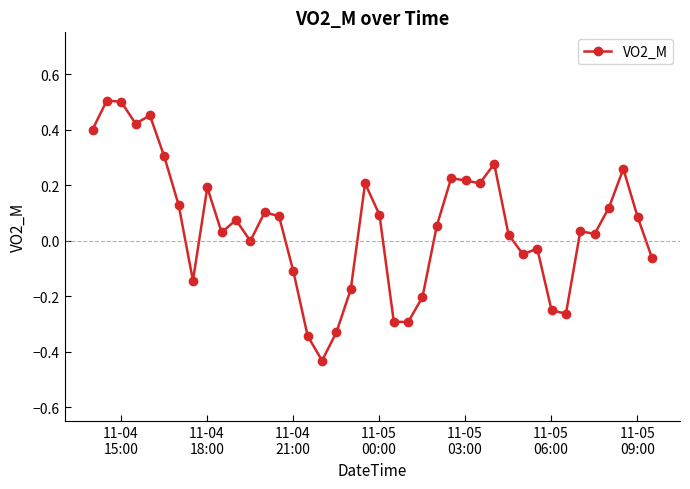

True or false: there are more than 1 points higher than both neighbors.

True